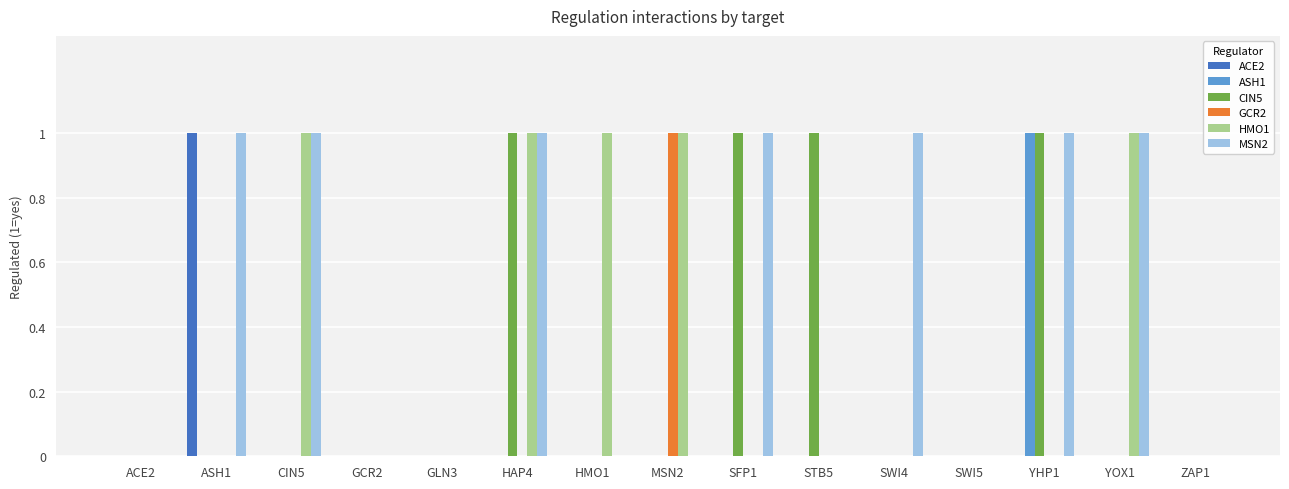

True or false: ASH1 has a value of 0 at HAP4.

True